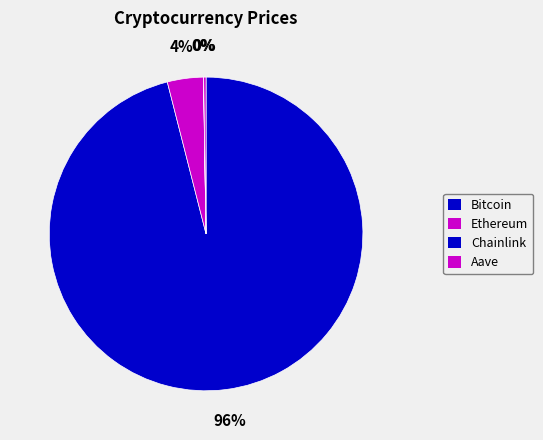

What is the smallest slice in the pie chart?

Chainlink